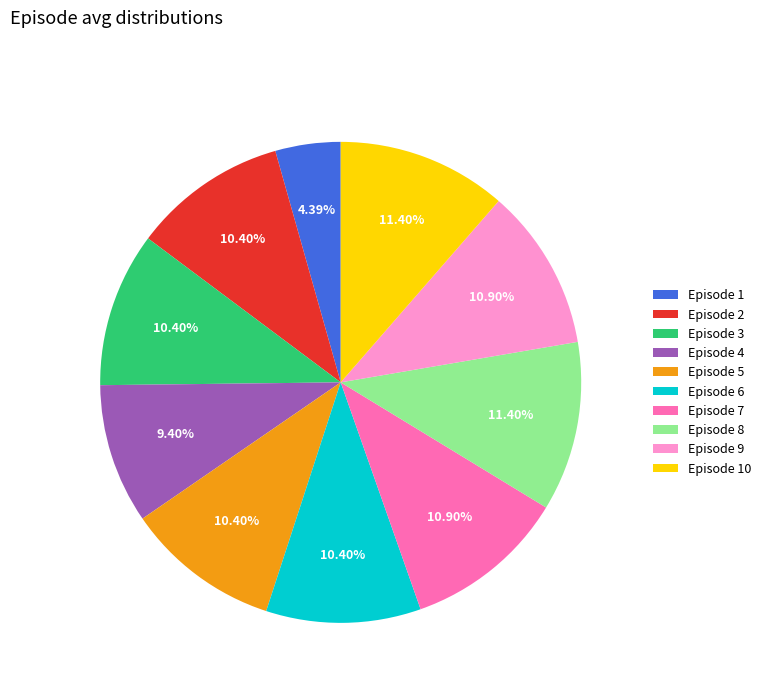

Is Episode 1 the majority of the pie?

No